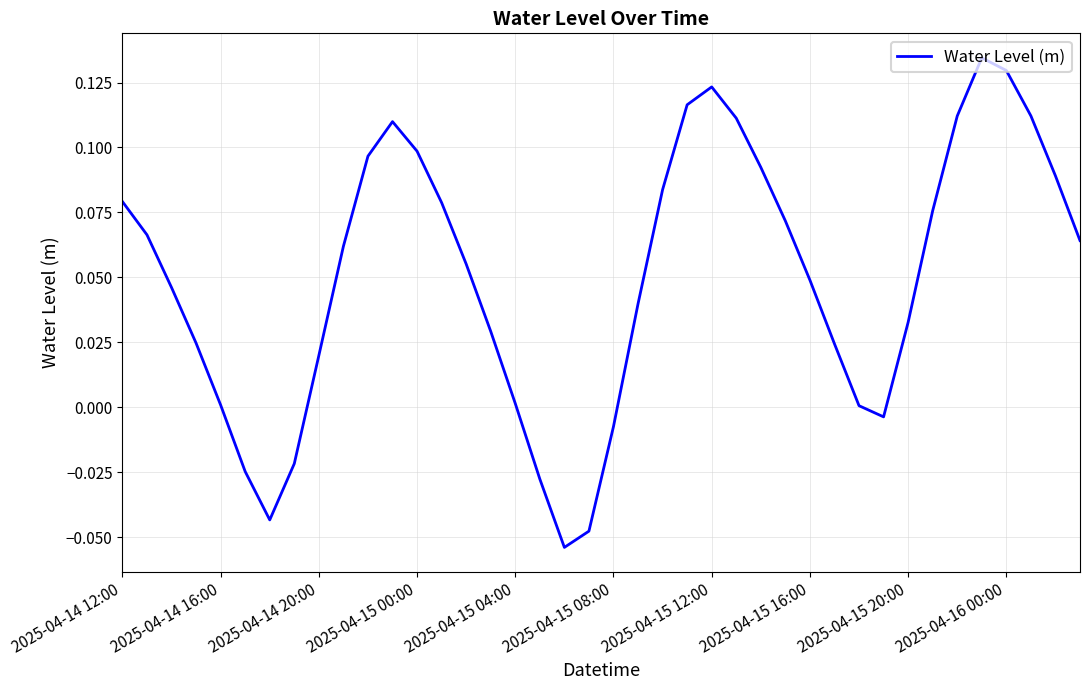

Which has a higher value, 2025-04-14 12:00 or 2025-04-14 20:00?

2025-04-14 12:00